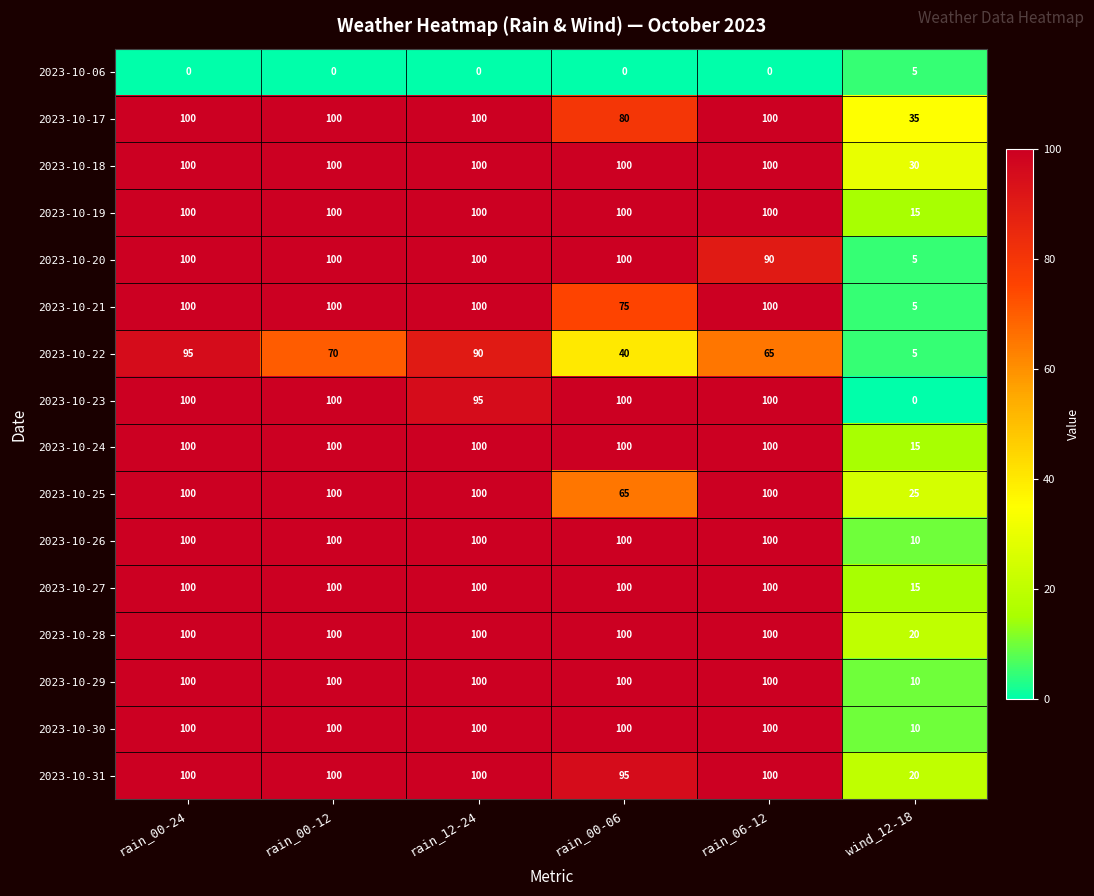

How many data points in 2023-10-28 are less than 100?

1